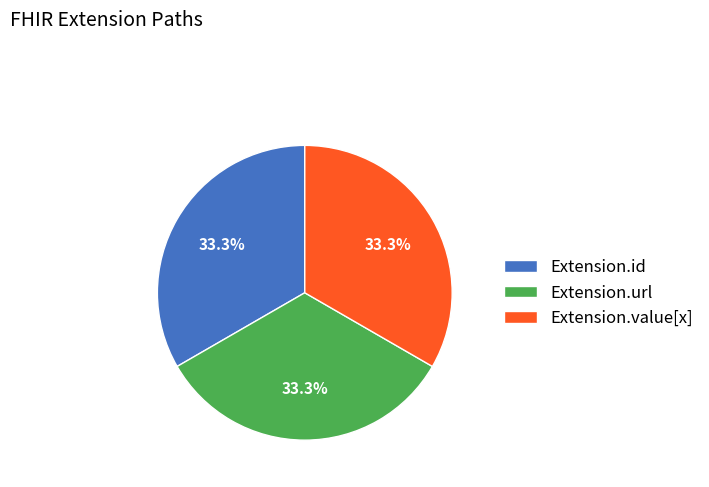

How many segments does this pie chart have?

3